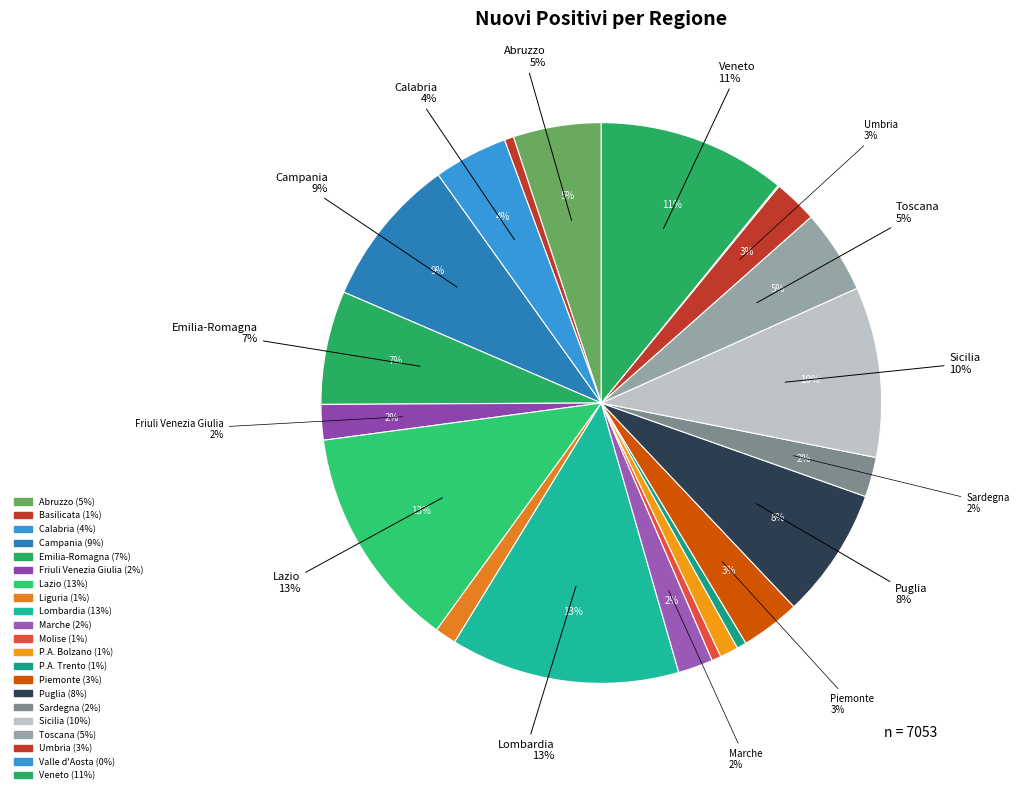

Does any single category account for the majority?

No